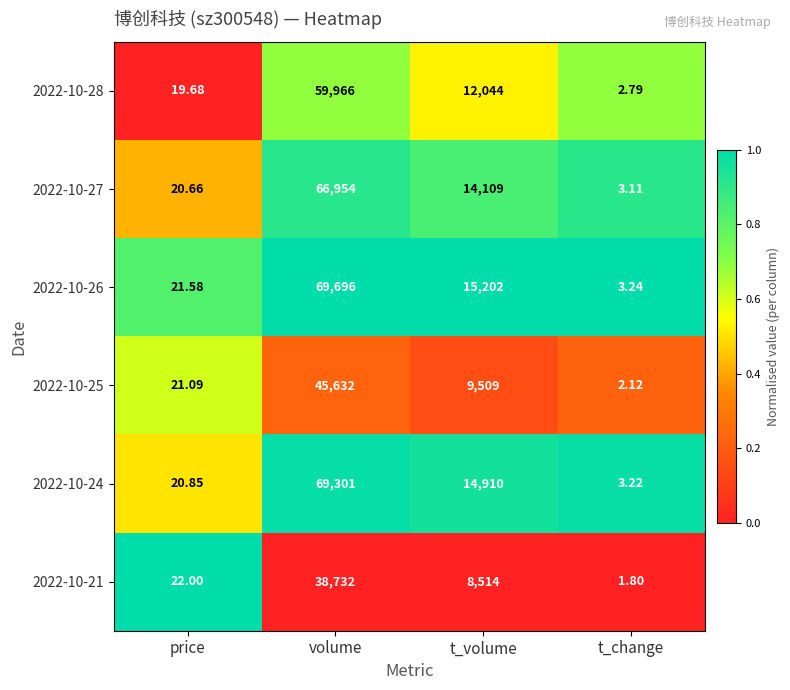

At which category is the sum across all series the highest?

volume